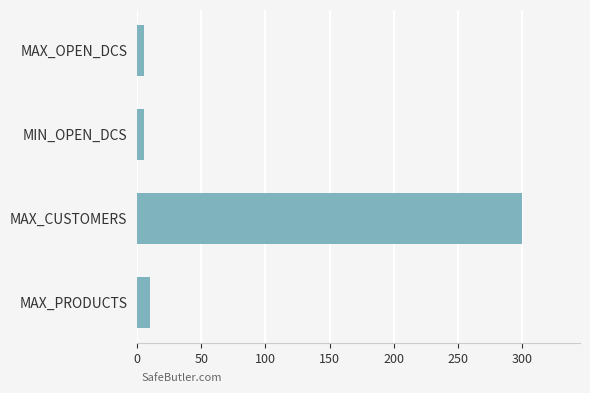

True or false: the data shows 433 at MAX_CUSTOMERS.

False